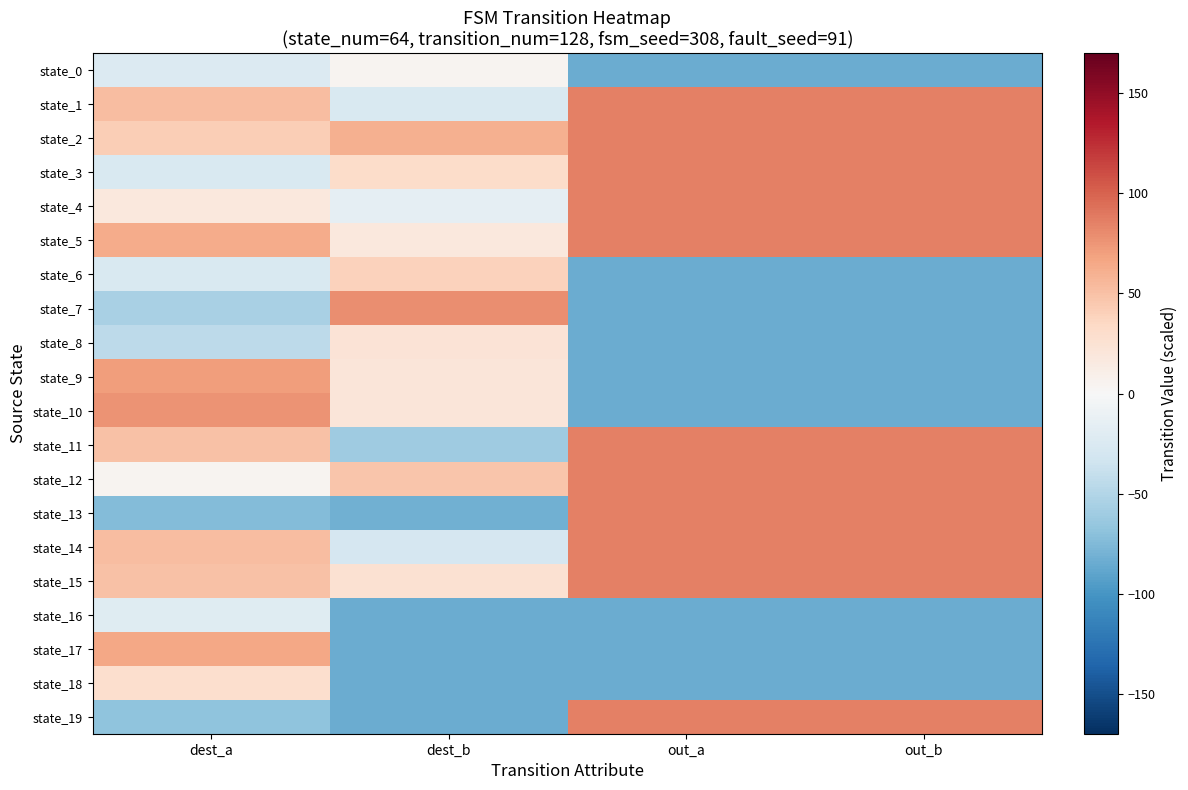

Rank the series by their maximum value, from lowest to highest.

state_16, state_0, state_8, state_18, state_6, state_17, state_9, state_10, state_7, state_1, state_2, state_3, state_4, state_5, state_11, state_12, state_13, state_14, state_15, state_19